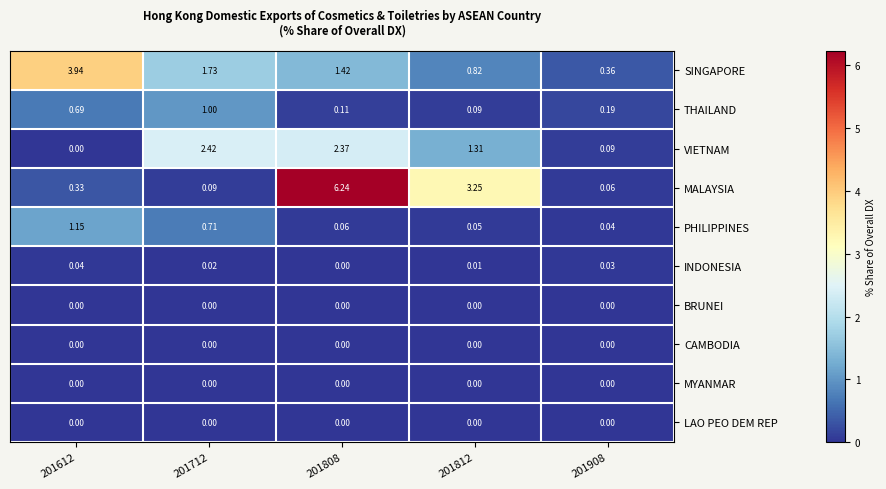

Which series has the largest total across all categories?

MALAYSIA